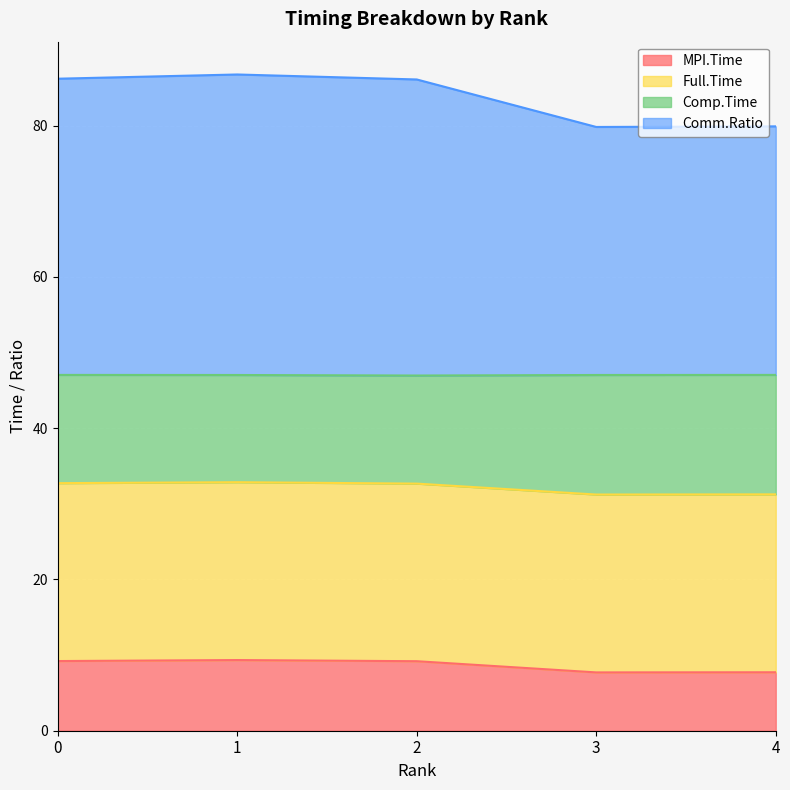

The Comp.Time series shows 34.9 at 3. True or false?

False